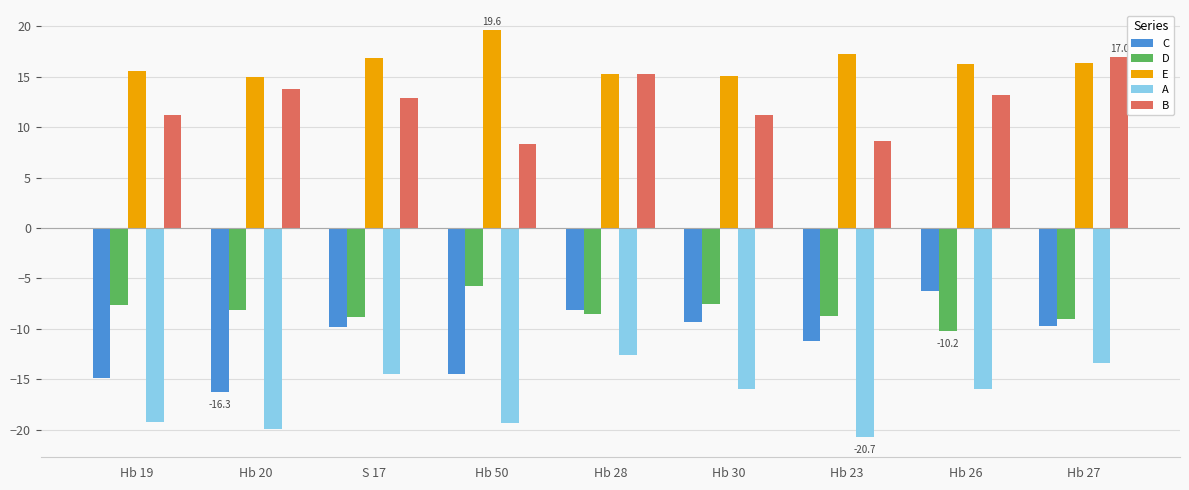

Between Hb 30 and Hb 27, which series saw the biggest shift?

B